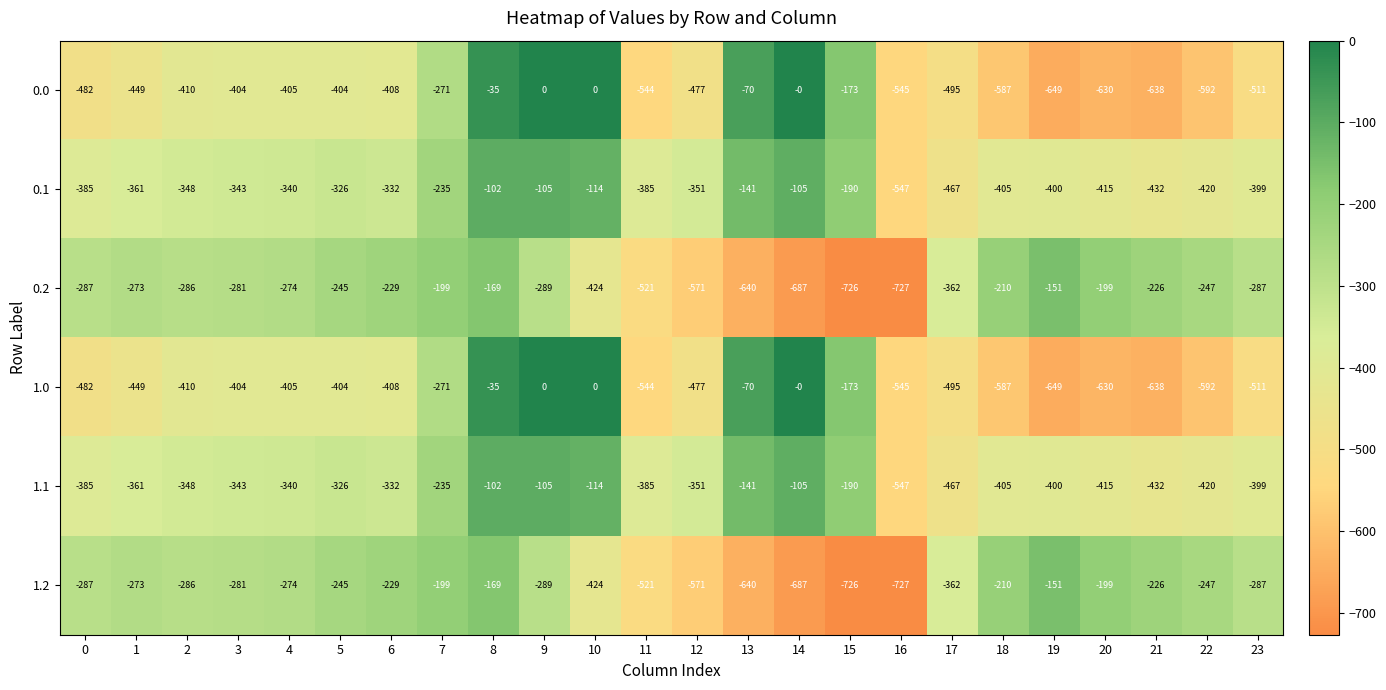

At which category is the sum across all series the highest?

8